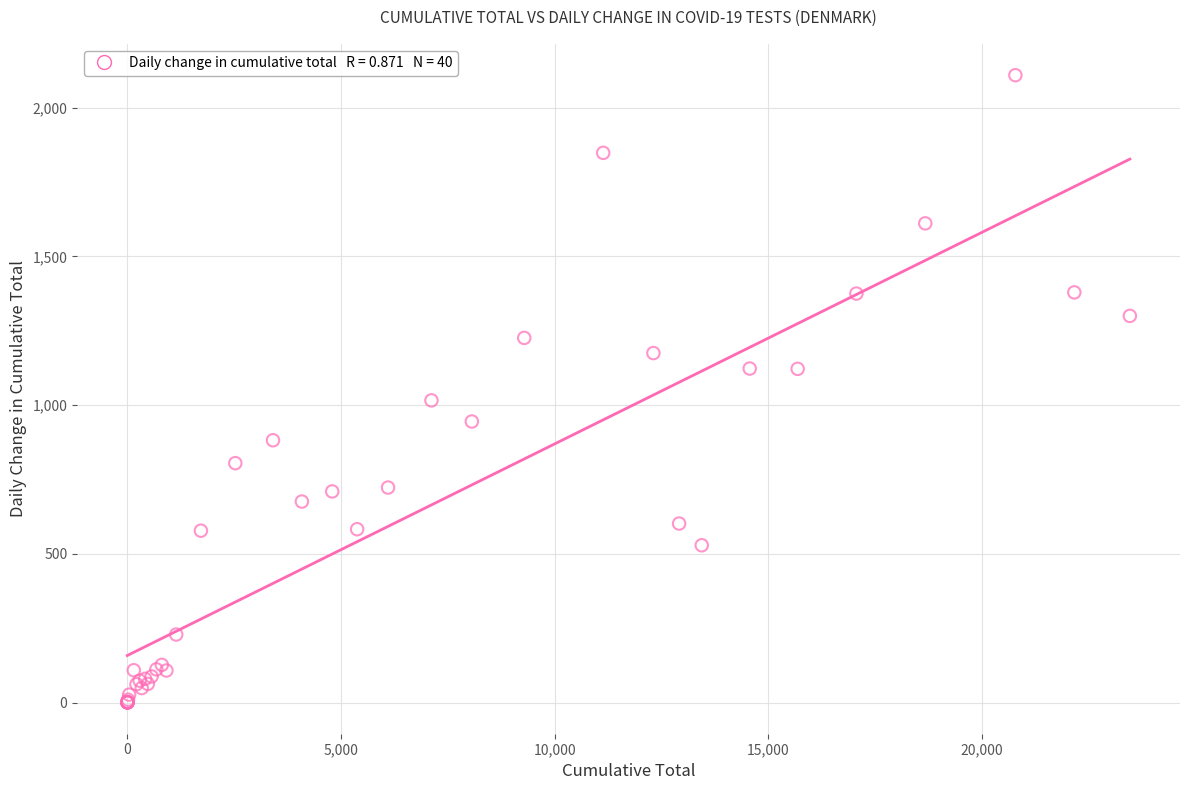

What Y value in the scatter plot is closest to 1055?

1016